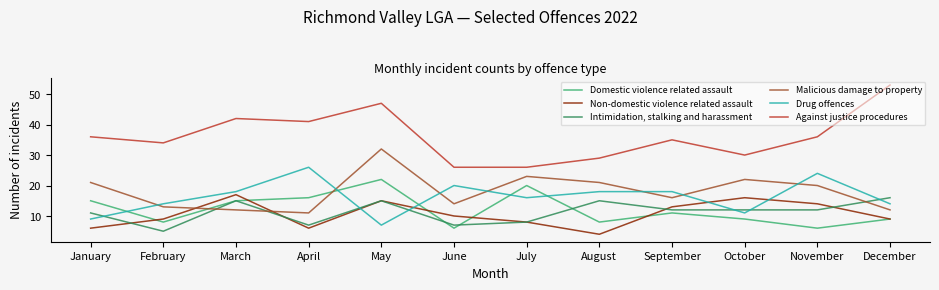

Count the number of data series in this chart.

6